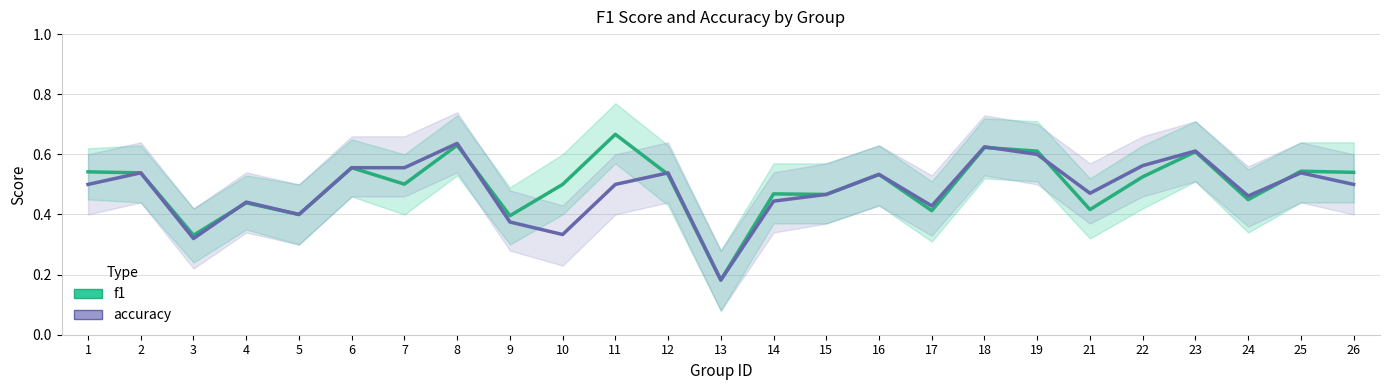

What is the total value across all series at 15?

0.9